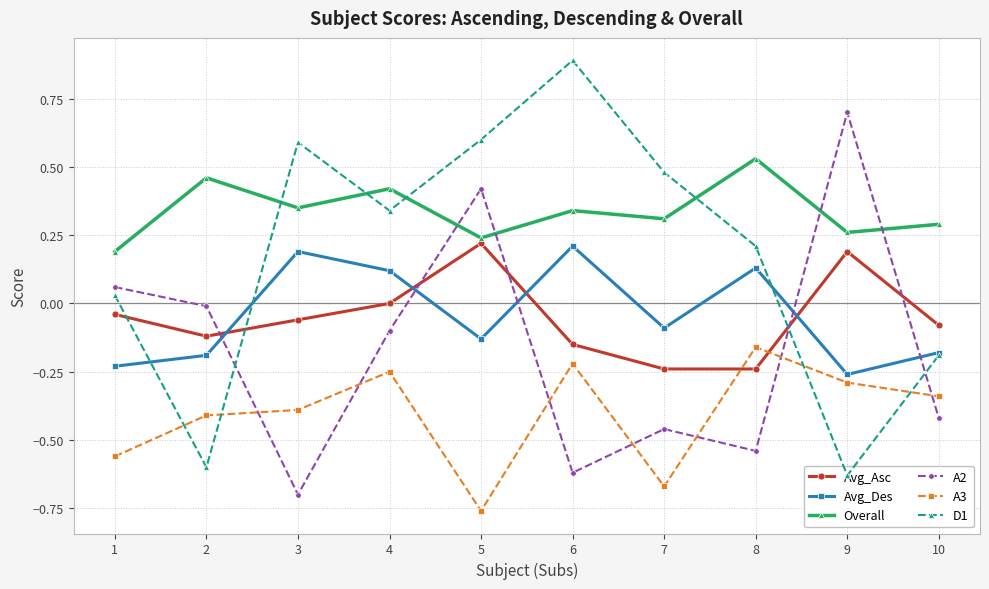

Reading right to left, what are all the values shown in this chart?

Avg_Asc: 10=-0.1	9=0.2	8=-0.2	7=-0.2	6=-0.1	5=0.2	4=0.0	3=-0.1	2=-0.1	1=-0.0
Avg_Des: 10=-0.2	9=-0.3	8=0.1	7=-0.1	6=0.2	5=-0.1	4=0.1	3=0.2	2=-0.2	1=-0.2
Overall: 10=0.3	9=0.3	8=0.5	7=0.3	6=0.3	5=0.2	4=0.4	3=0.3	2=0.5	1=0.2
A2: 10=-0.4	9=0.7	8=-0.5	7=-0.5	6=-0.6	5=0.4	4=-0.1	3=-0.7	2=-0.0	1=0.1
A3: 10=-0.3	9=-0.3	8=-0.2	7=-0.7	6=-0.2	5=-0.8	4=-0.2	3=-0.4	2=-0.4	1=-0.6
D1: 10=-0.2	9=-0.6	8=0.2	7=0.5	6=0.9	5=0.6	4=0.3	3=0.6	2=-0.6	1=0.0